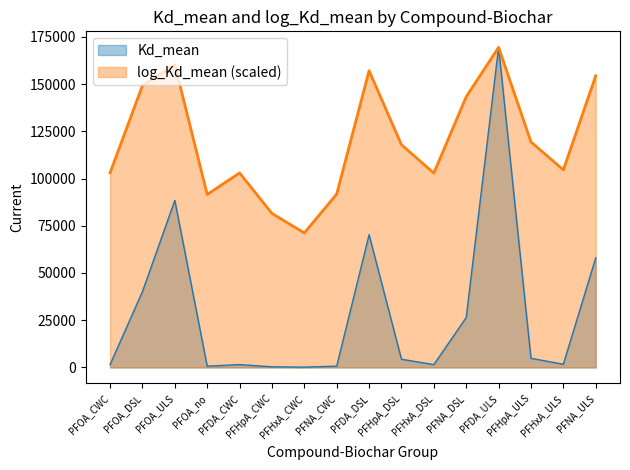

Which series has the largest range (max minus min)?

Kd_mean